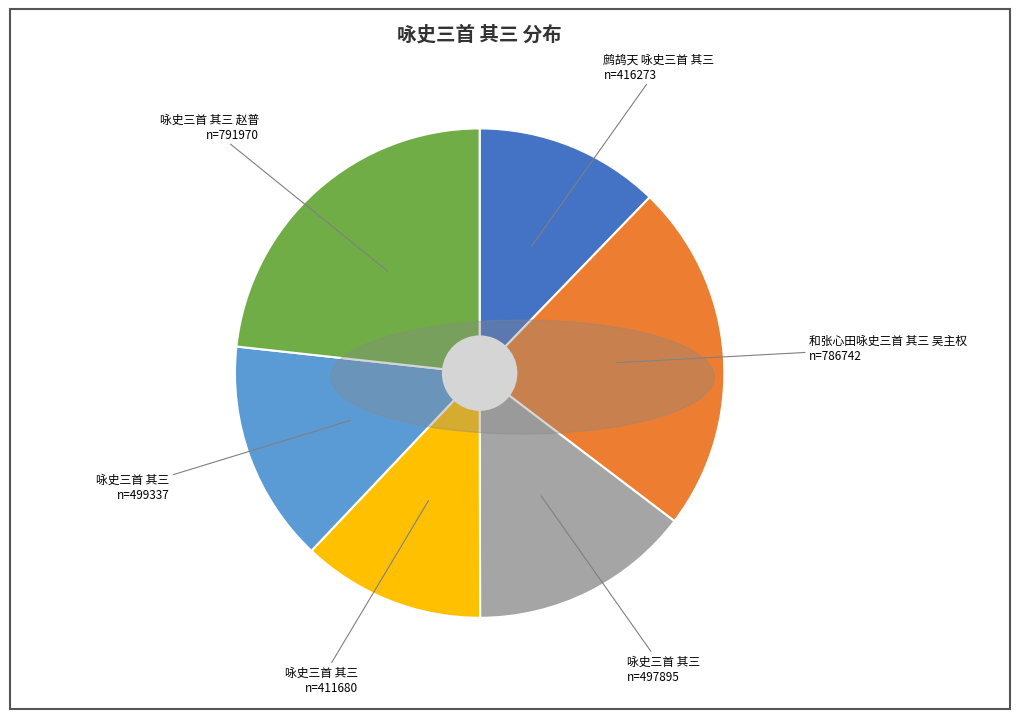

Is there a majority slice in this chart?

No